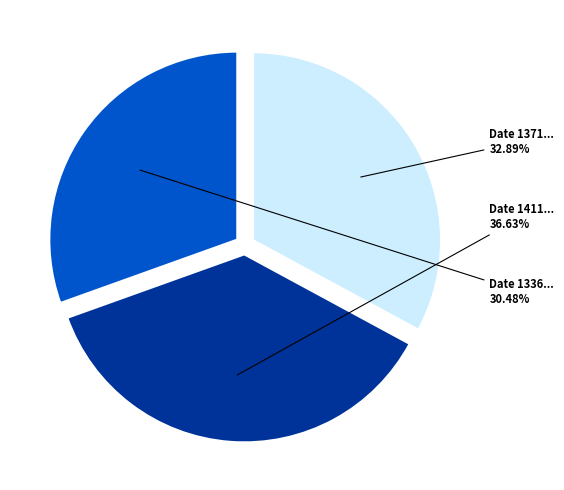

Is there a majority slice in this chart?

No